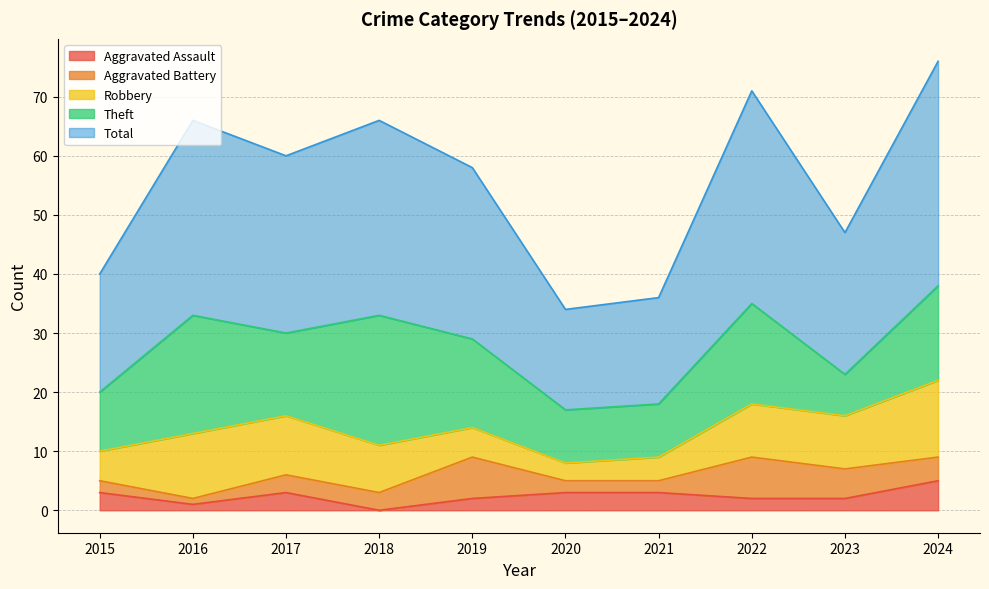

At which label does Aggravated Assault reach its minimum?

2018